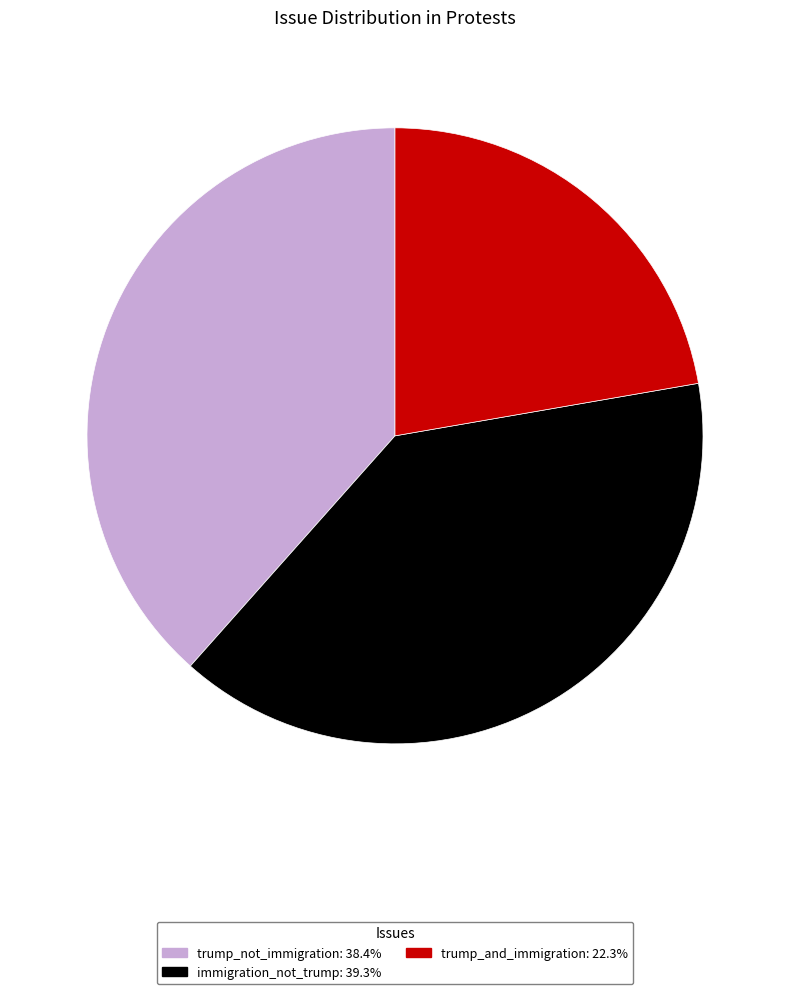

Which has a higher value, trump_not_immigration or immigration_not_trump?

immigration_not_trump